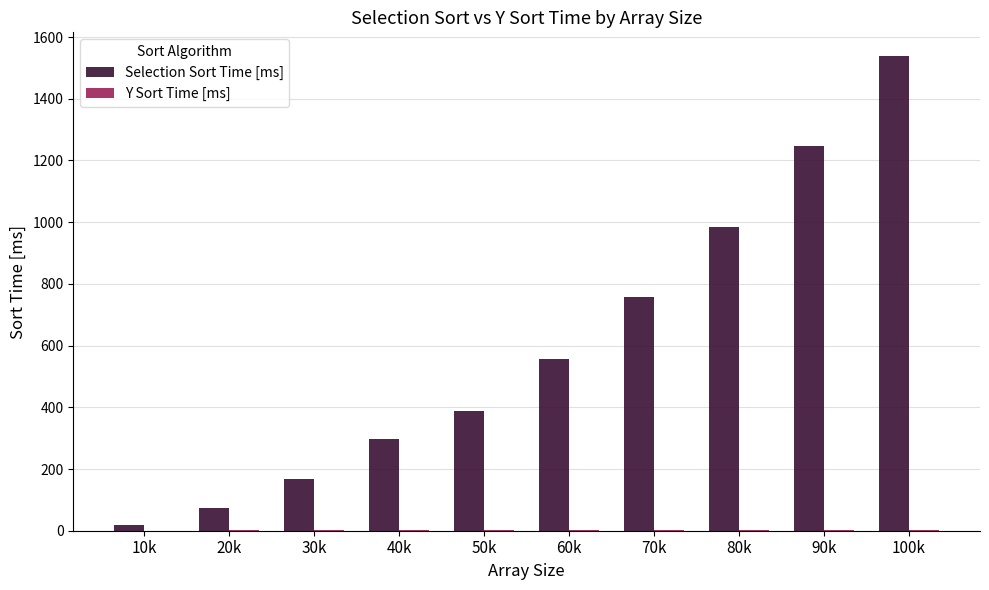

Between 20k and 60k, which series saw the biggest shift?

Selection Sort Time [ms]